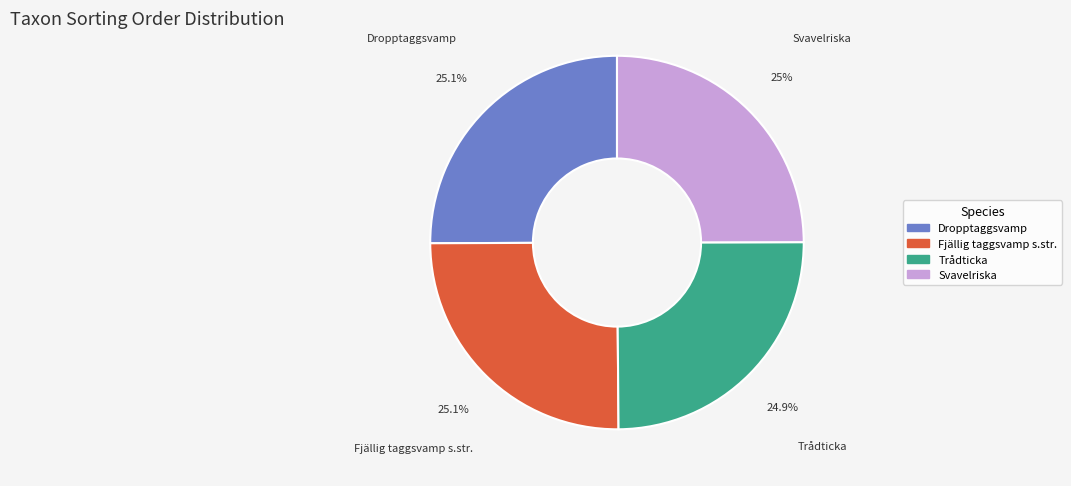

Combined, do Dropptaggsvamp and Svavelriska account for over 50%?

Yes